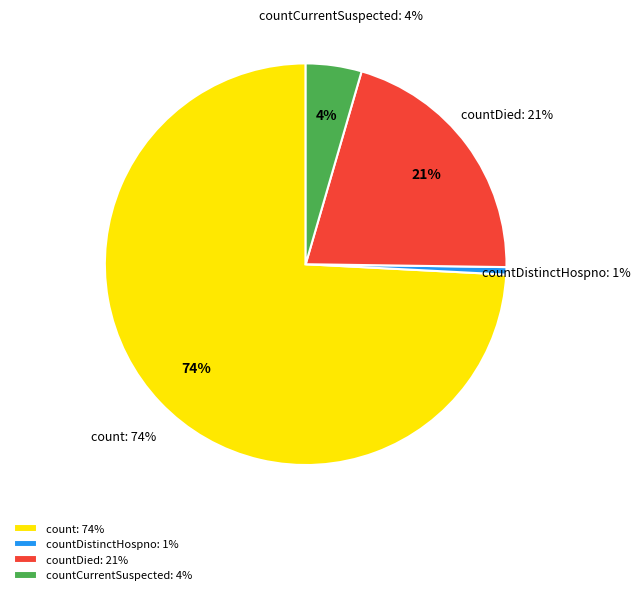

What percentage do countDistinctHospno and count together represent?

74.8%